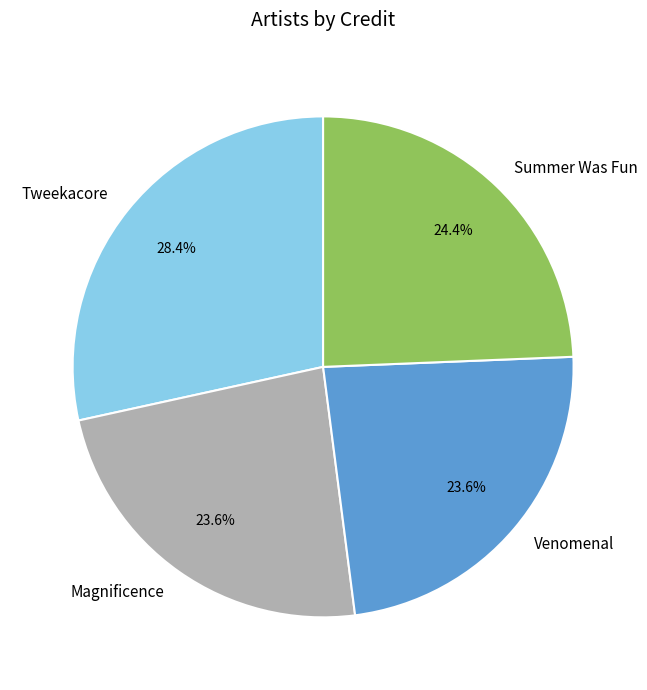

Does any single category account for the majority?

No